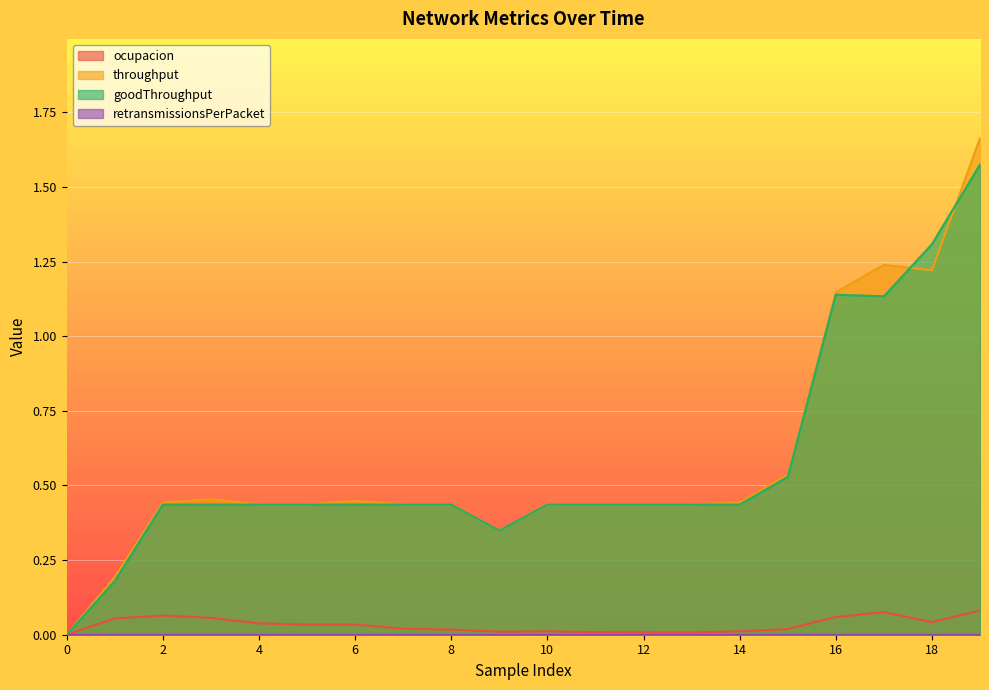

At how many categories does at least one series exceed 1?

4